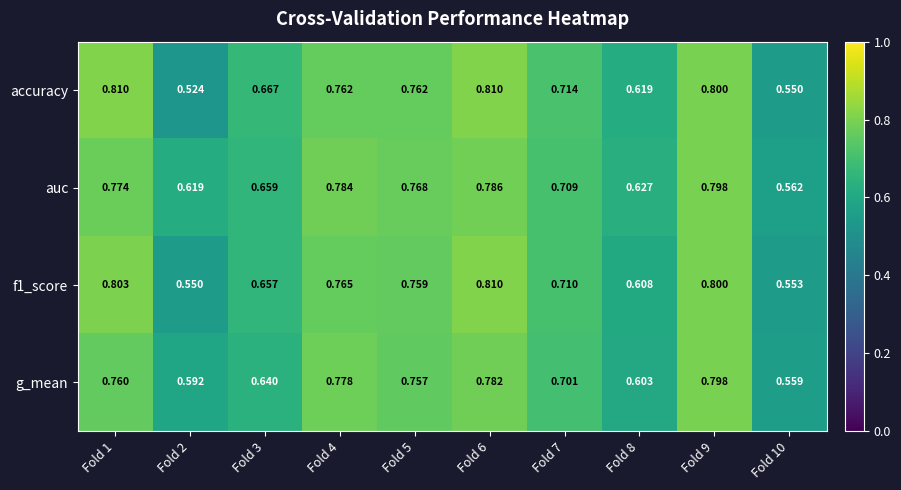

How many series are shown in this chart?

4